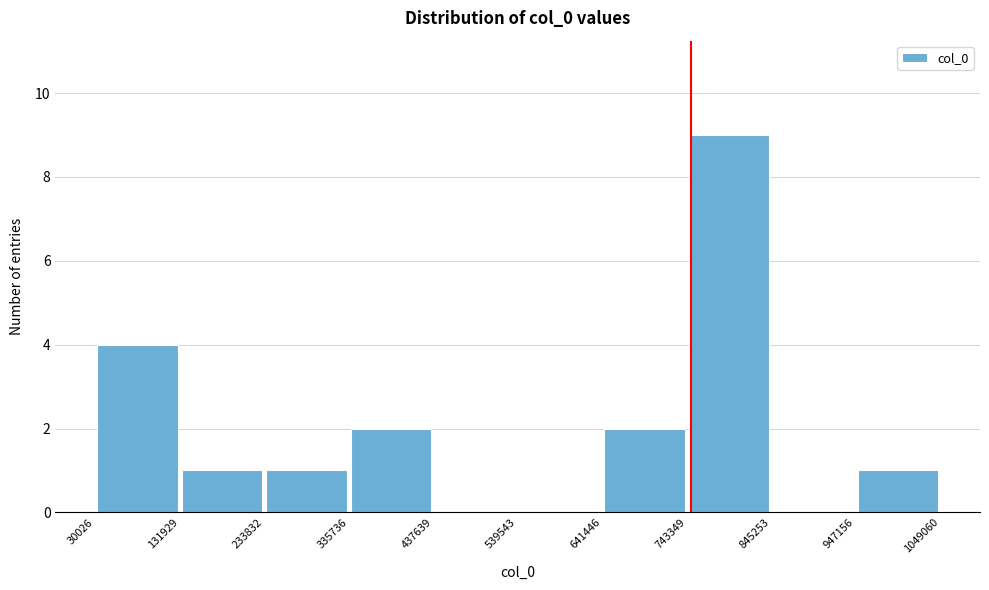

Reading left to right, transcribe this chart: for each bar, give the range it covers on the x-axis and its height. The values are not printed on the chart, so give them approximately, as read against the axis.

30026 to 131929: 4
131929 to 233832: 1
233832 to 335736: 1
335736 to 437639: 2
437639 to 539543: 0
539543 to 641446: 0
641446 to 743349: 2
743349 to 845253: 9
845253 to 947156: 0
947156 to 1049060: 1